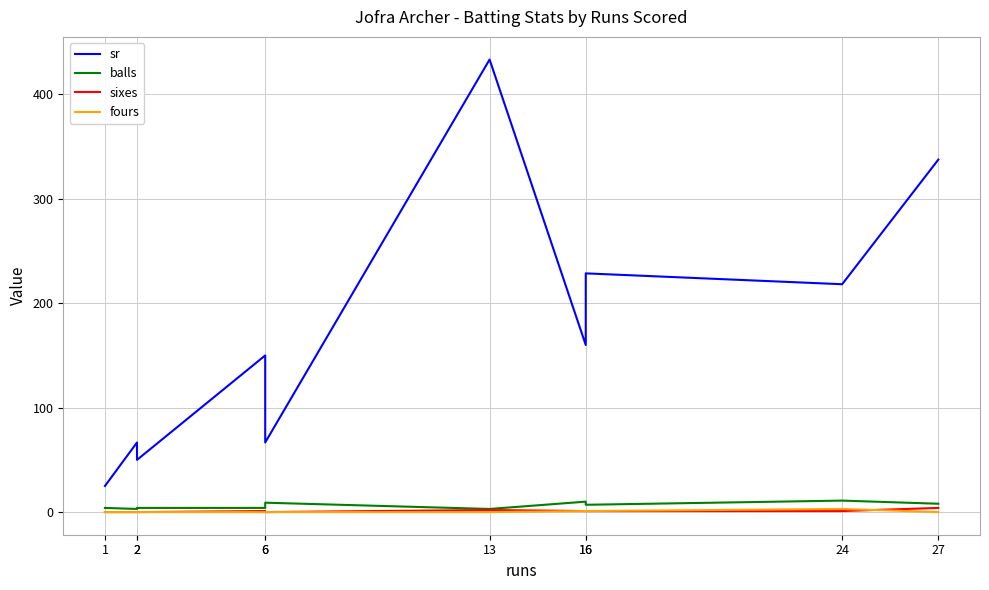

Where is the first local maximum for balls?

6